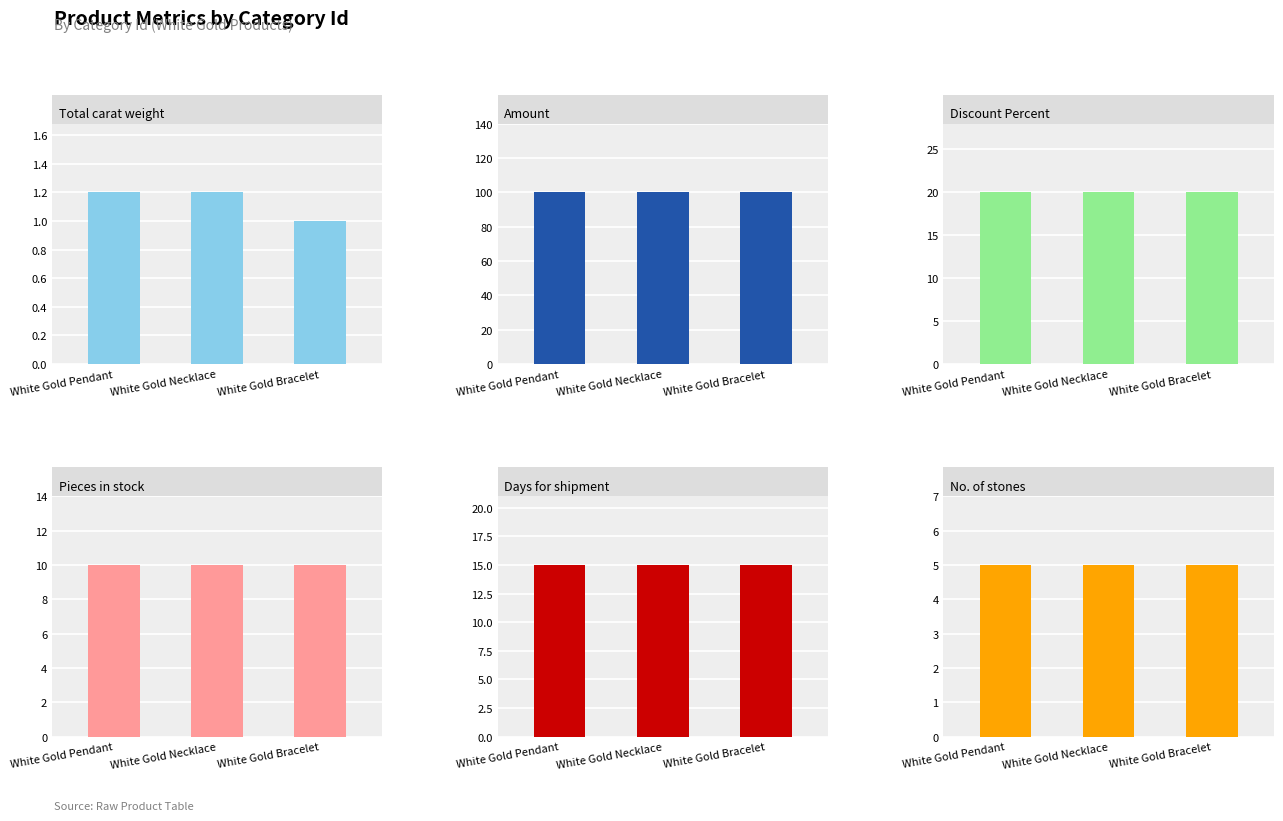

Which series changed the most between White Gold Necklace and White Gold Bracelet?

Total carat weight